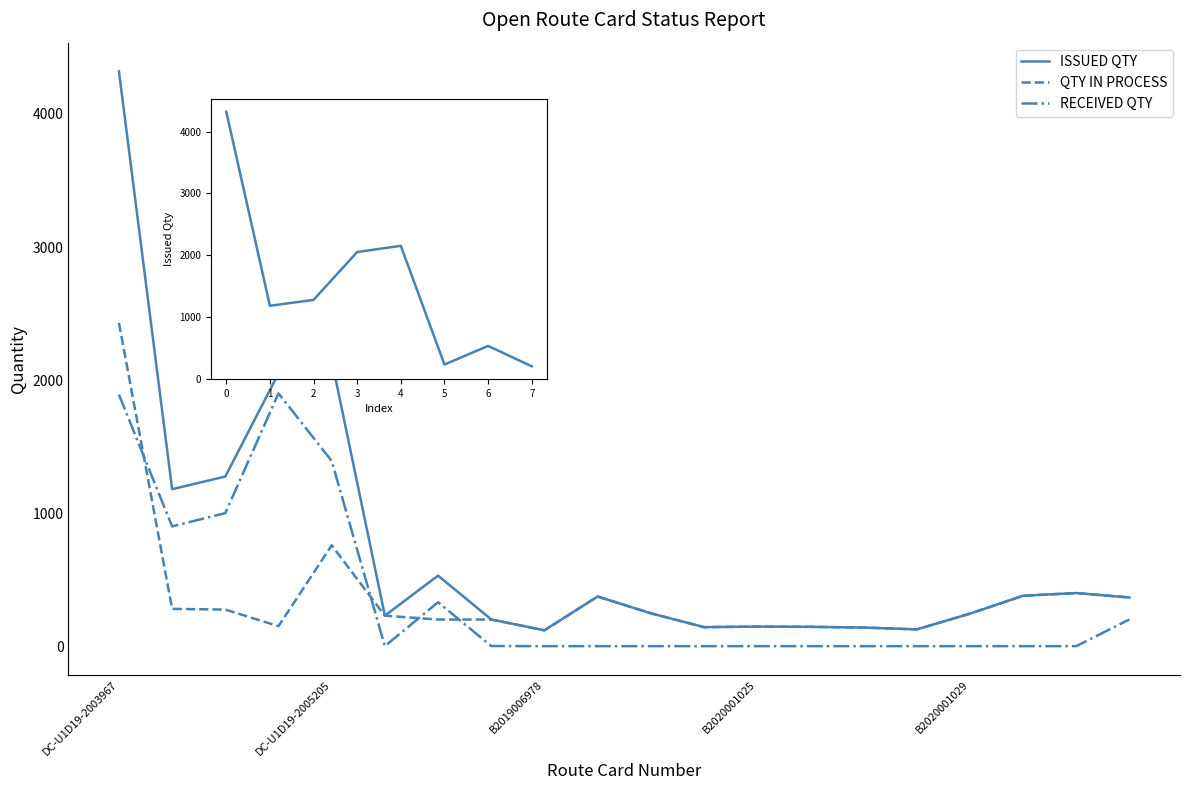

The value of QTY IN PROCESS at B2020001027 is 226. True or false?

False